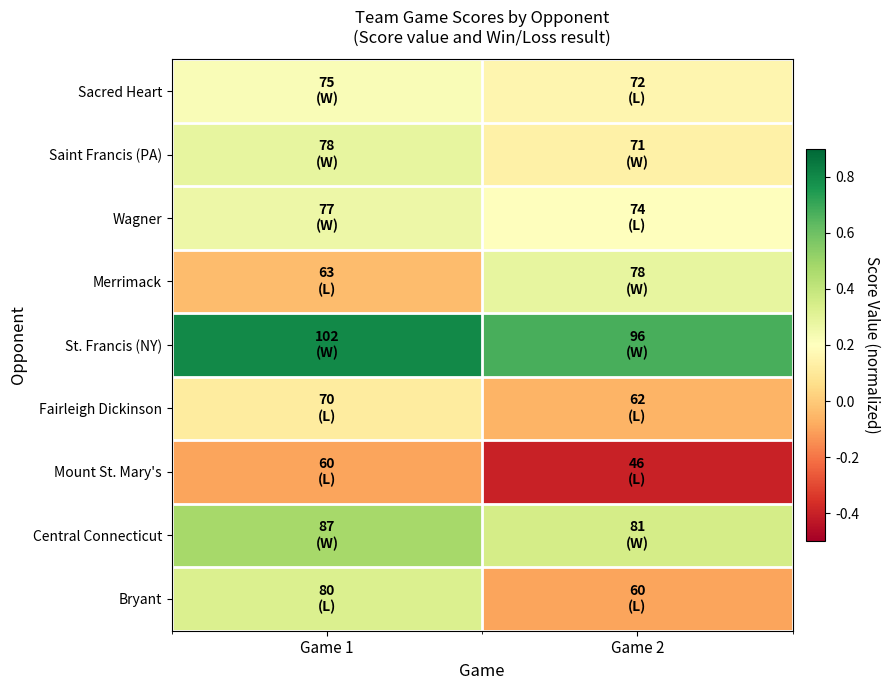

Reading left to right, list all the values displayed in this chart.

Sacred Heart: Game 1=0.2	Game 2=0.2
Saint Francis (PA): Game 1=0.3	Game 2=0.1
Wagner: Game 1=0.3	Game 2=0.2
Merrimack: Game 1=-0.0	Game 2=0.3
St. Francis (NY): Game 1=0.8	Game 2=0.7
Fairleigh Dickinson: Game 1=0.1	Game 2=-0.1
Mount St. Mary's: Game 1=-0.1	Game 2=-0.4
Central Connecticut: Game 1=0.5	Game 2=0.3
Bryant: Game 1=0.3	Game 2=-0.1